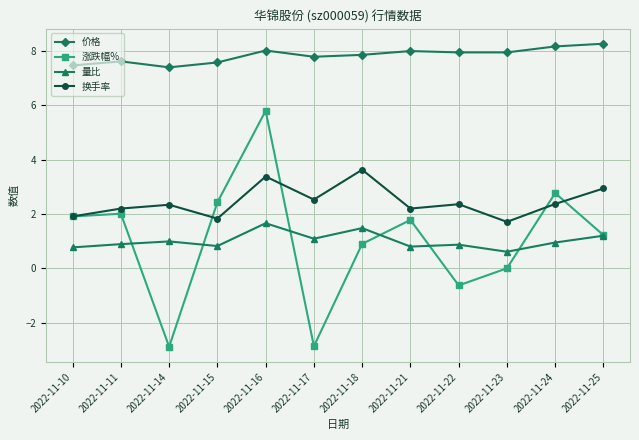

What is the sum of all 换手率 values?

29.4